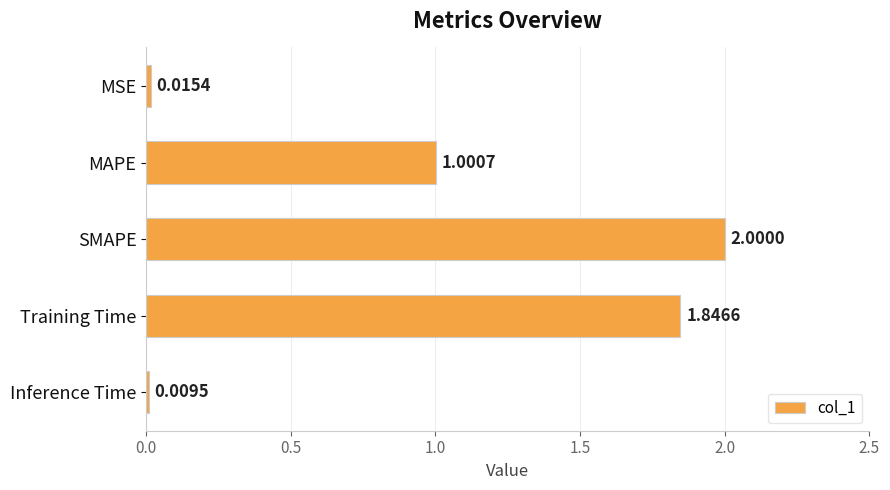

Rank the categories by value from highest to lowest.

SMAPE, Training Time, MAPE, MSE, Inference Time